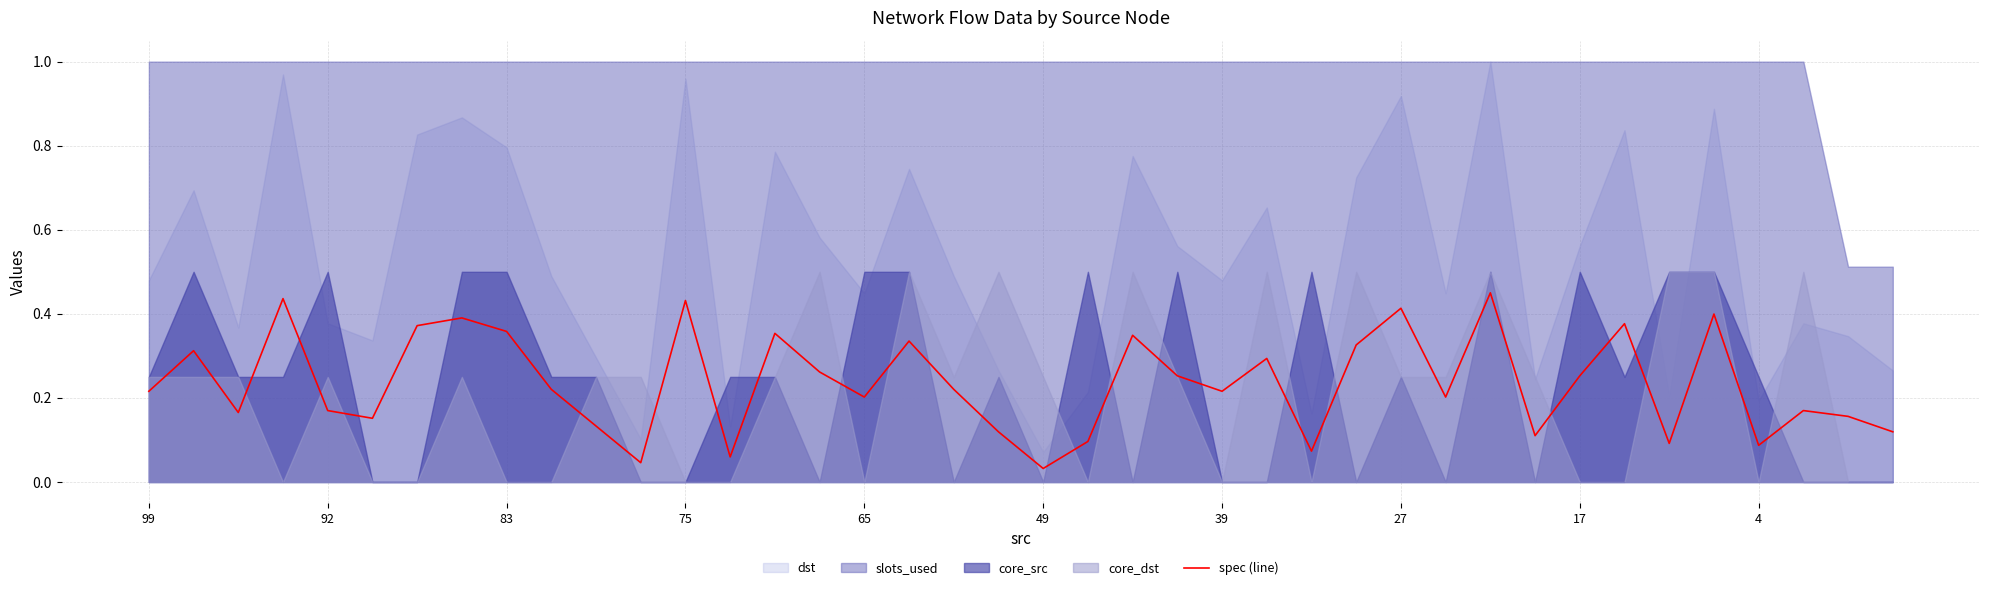

Is it true that spec (line) equals 0.1 at 39?

False